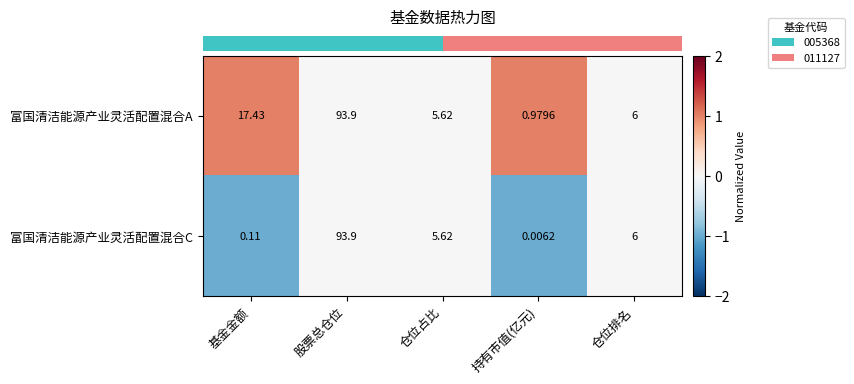

Rank the series by their average value, from highest to lowest.

富国清洁能源产业灵活配置混合A, 富国清洁能源产业灵活配置混合C